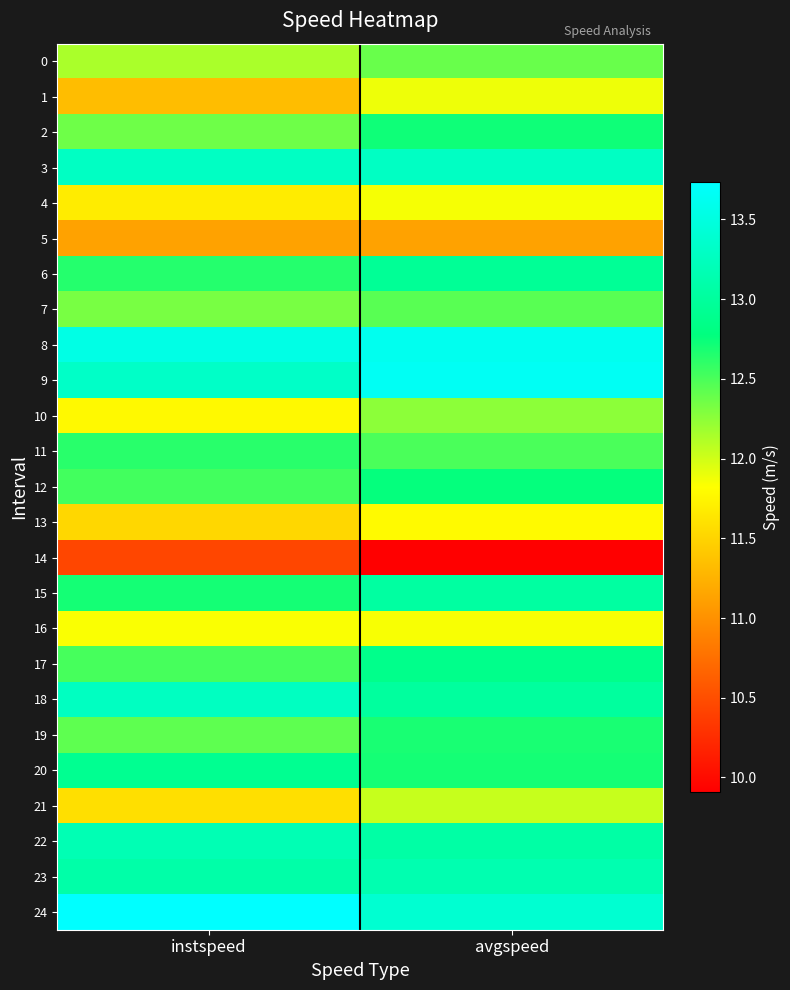

What is the difference between the highest and lowest values at avgspeed?

3.7